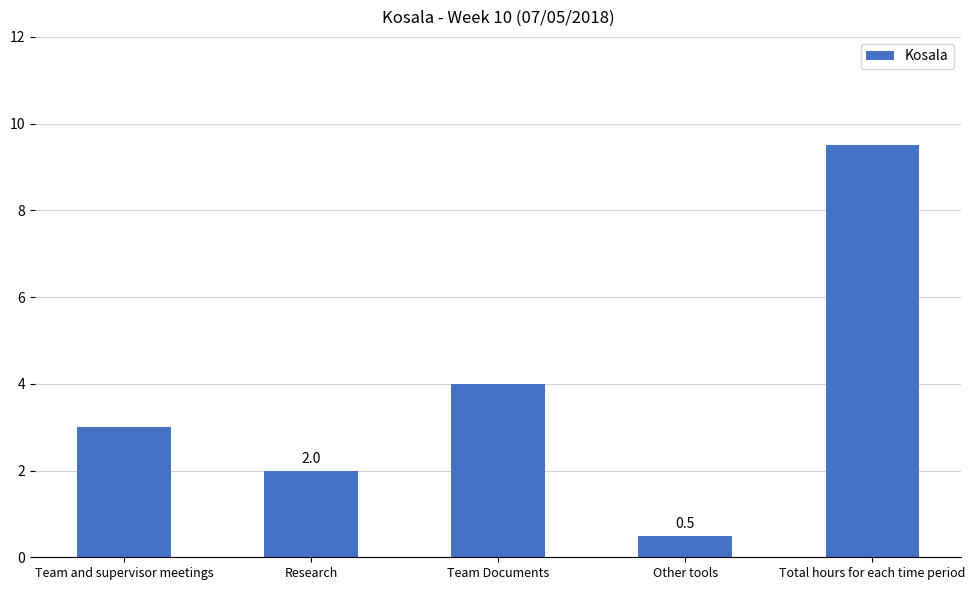

What position from the right is Team Documents?

3